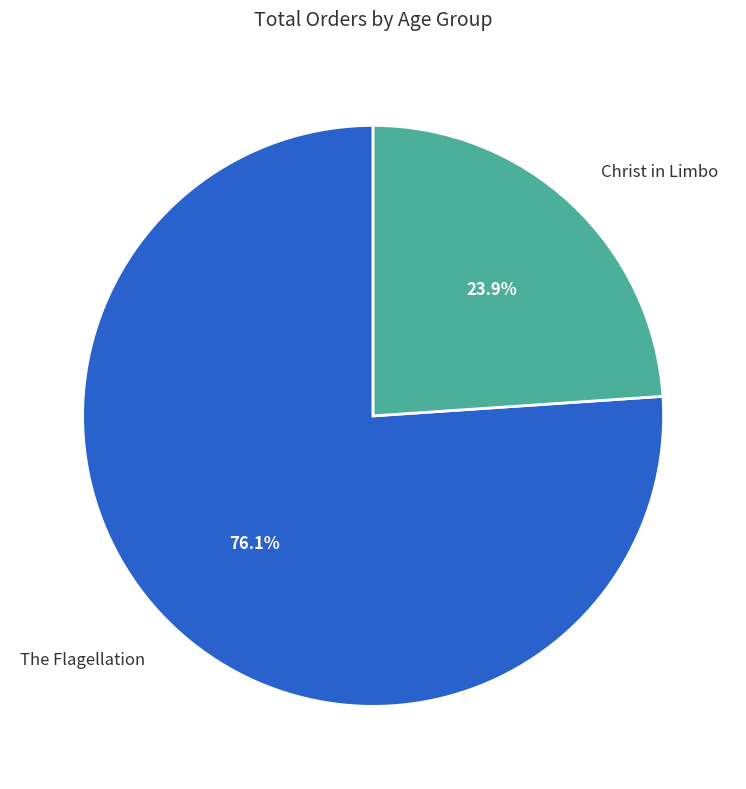

Does any single category account for the majority?

Yes